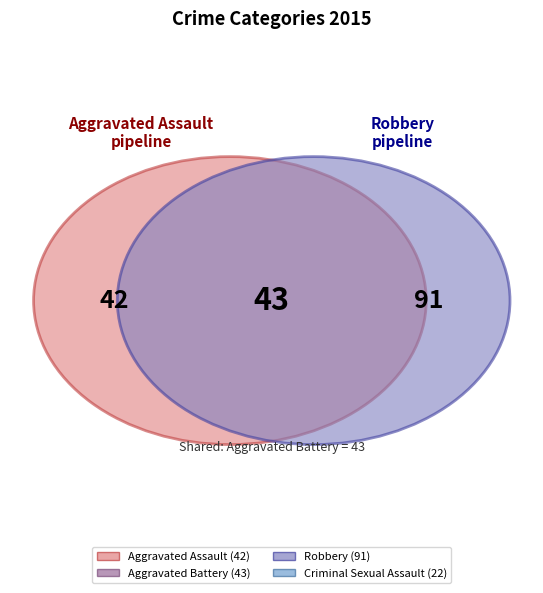

Is the sum of Aggravated Battery and Criminal Sexual Assault greater than half?

No